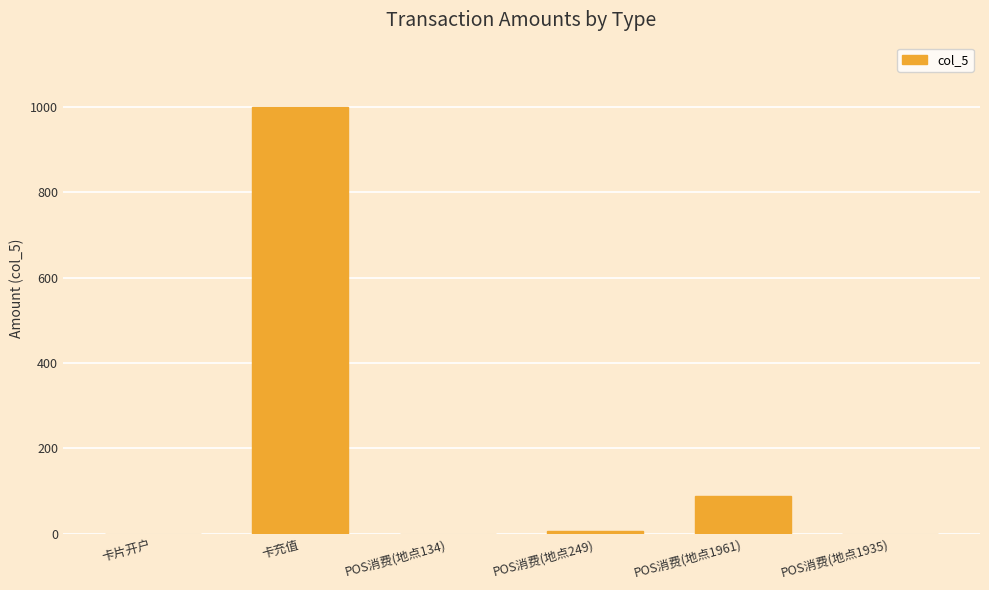

How many categories are shown in the chart?

6